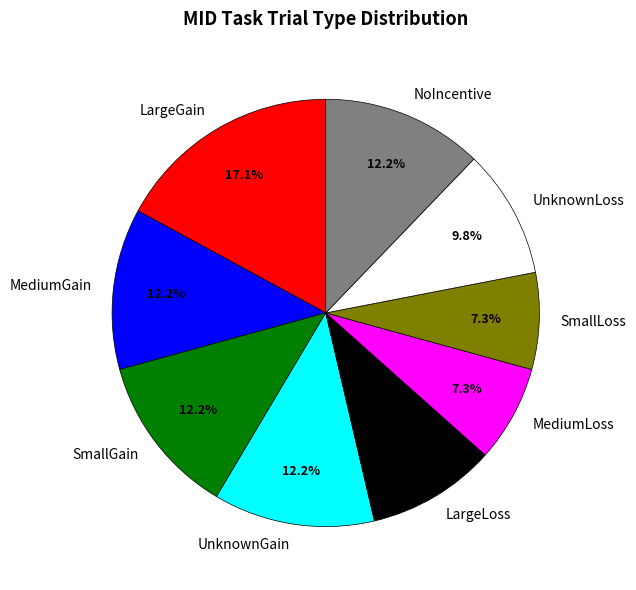

Count the number of slices in the pie.

9